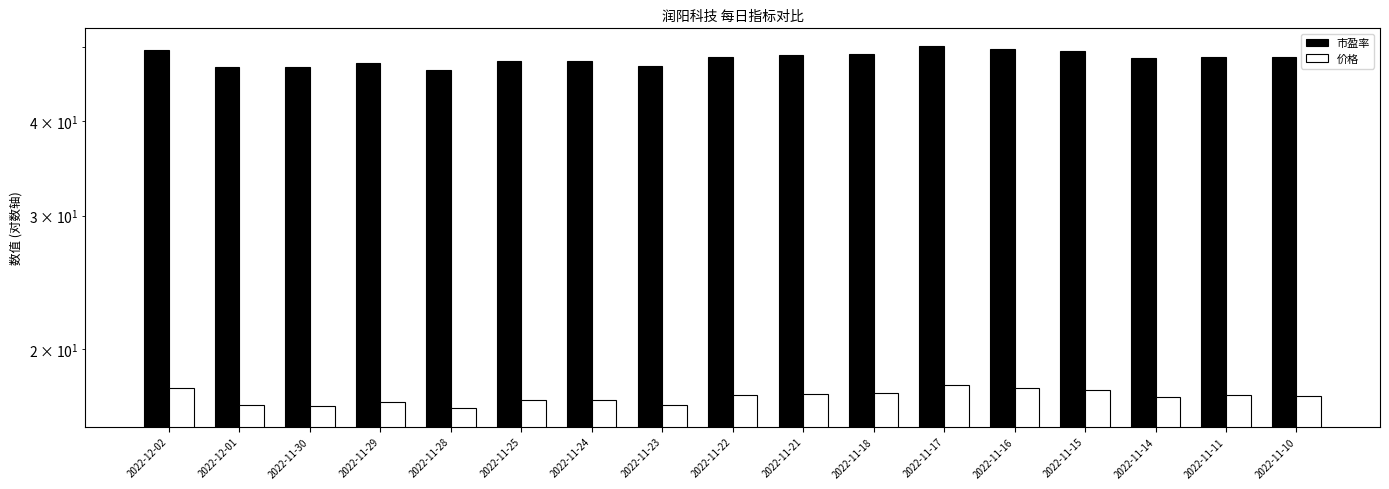

Reading left to right, what are all the values shown in this chart?

市盈率: 49.7	47.2	47.1	47.7	46.7	47.9	48.0	47.3	48.6	48.8	49.0	50.1	49.7	49.4	48.4	48.6	48.5
价格: 17.8	16.9	16.8	17.1	16.7	17.1	17.1	16.9	17.4	17.4	17.5	17.9	17.8	17.7	17.3	17.4	17.3